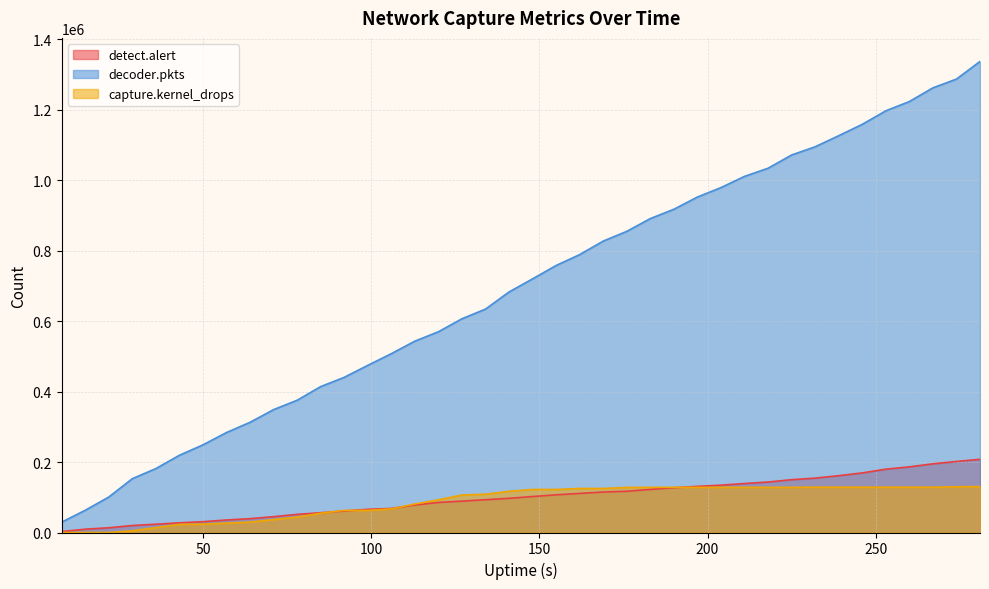

Which series has the largest range (max minus min)?

decoder.pkts